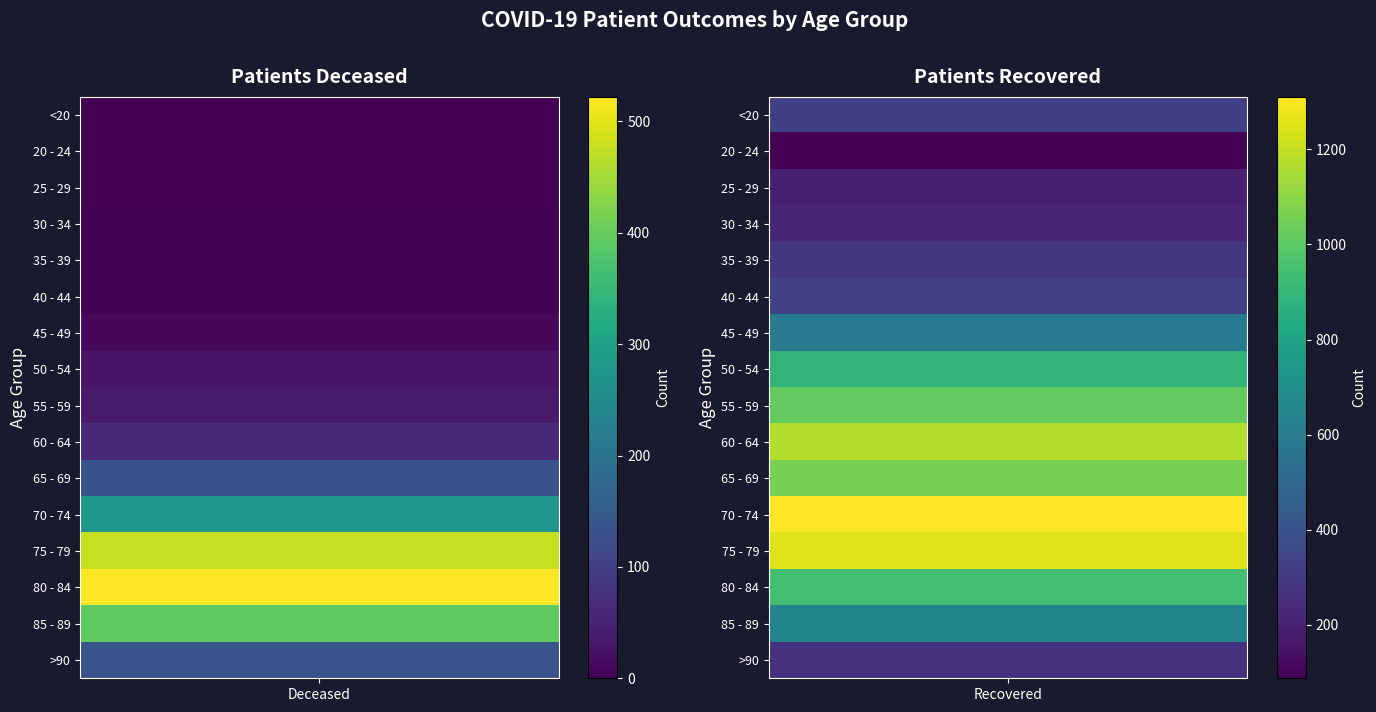

What is the sum of all patients_recovered values?

10561